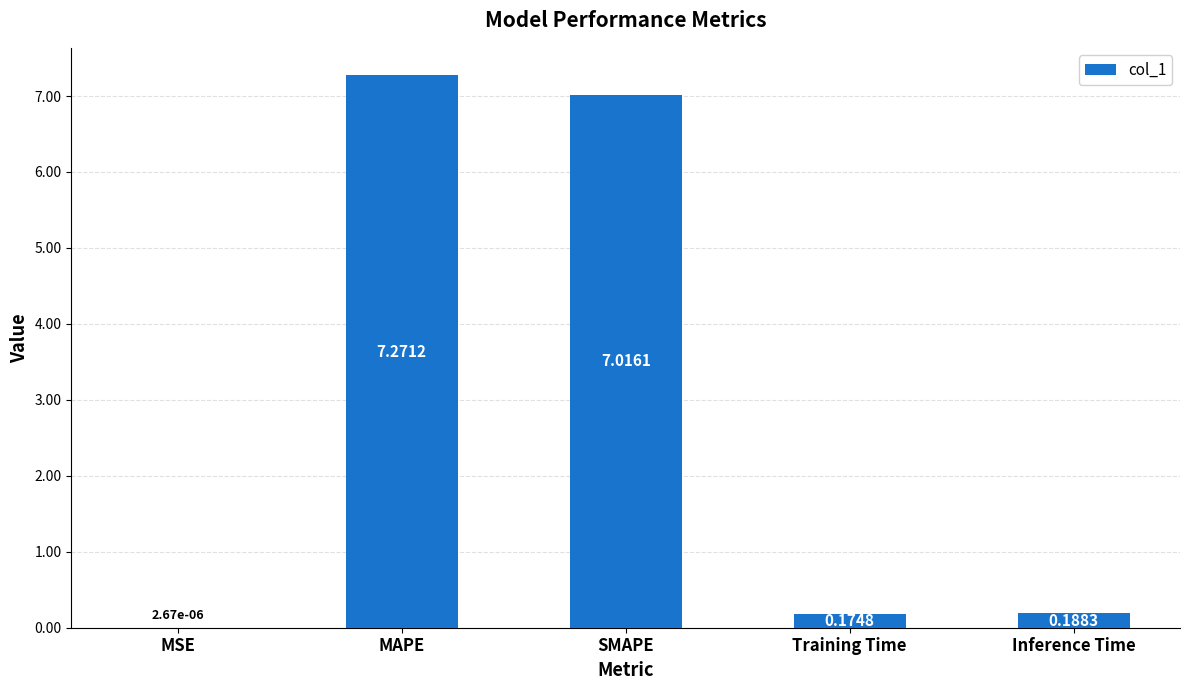

What is the sum of all values?

14.7